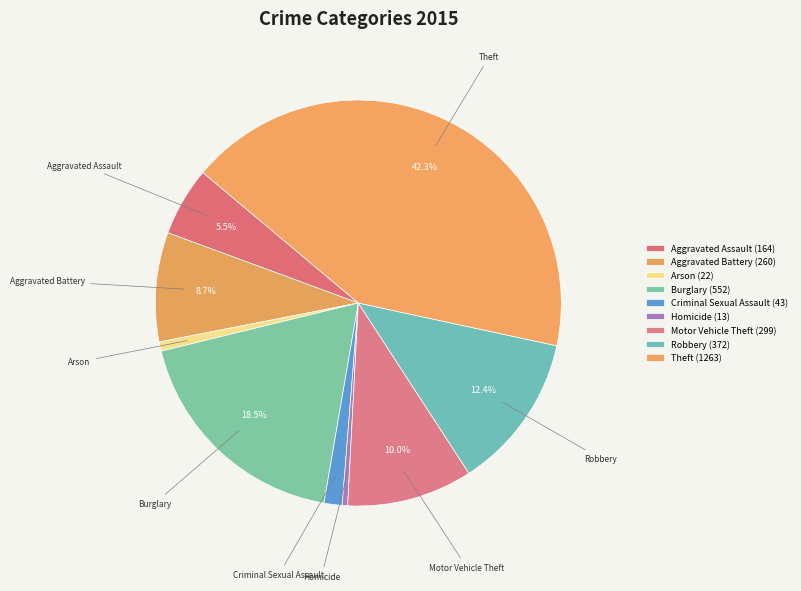

To the nearest percent, what is the difference between the largest and smallest slice percentages?

42%